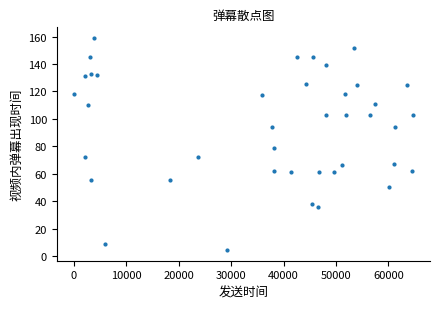

What Y value in the scatter plot is closest to 81?

79.2